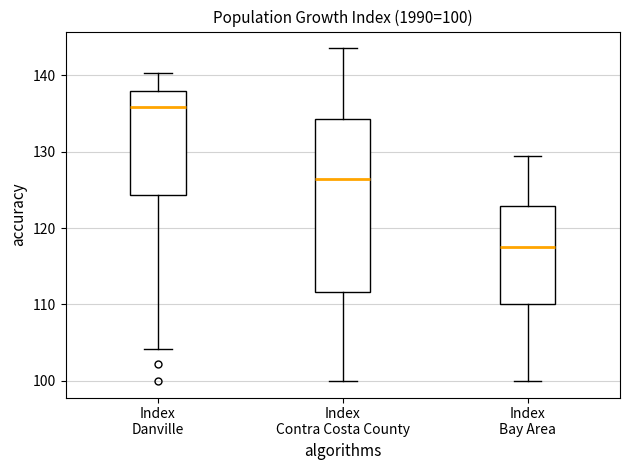

Which box's median line is the highest?

Index Danville